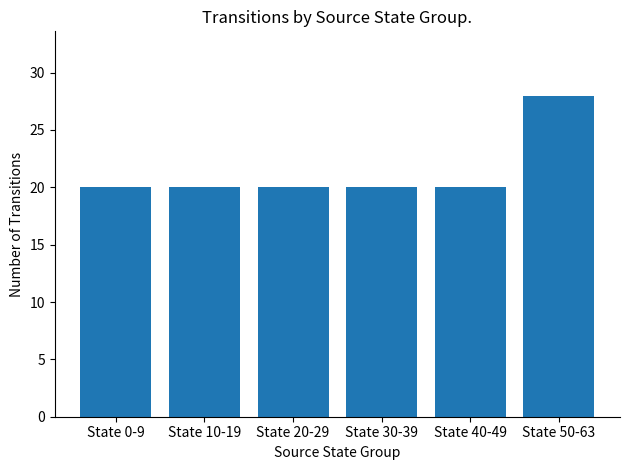

What is the label of the 6th bar from the right?

State 0-9